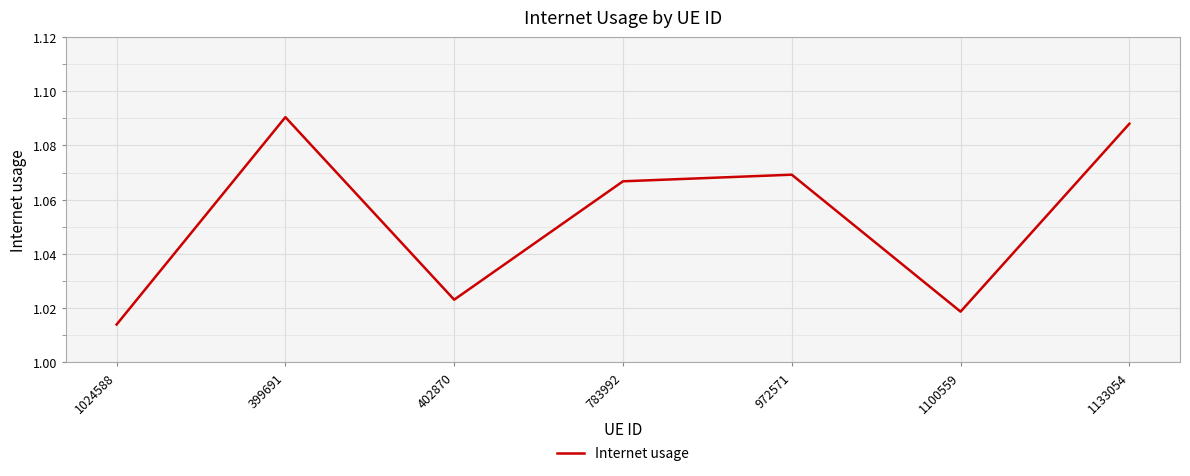

At which category does the data reach its first local valley?

402870